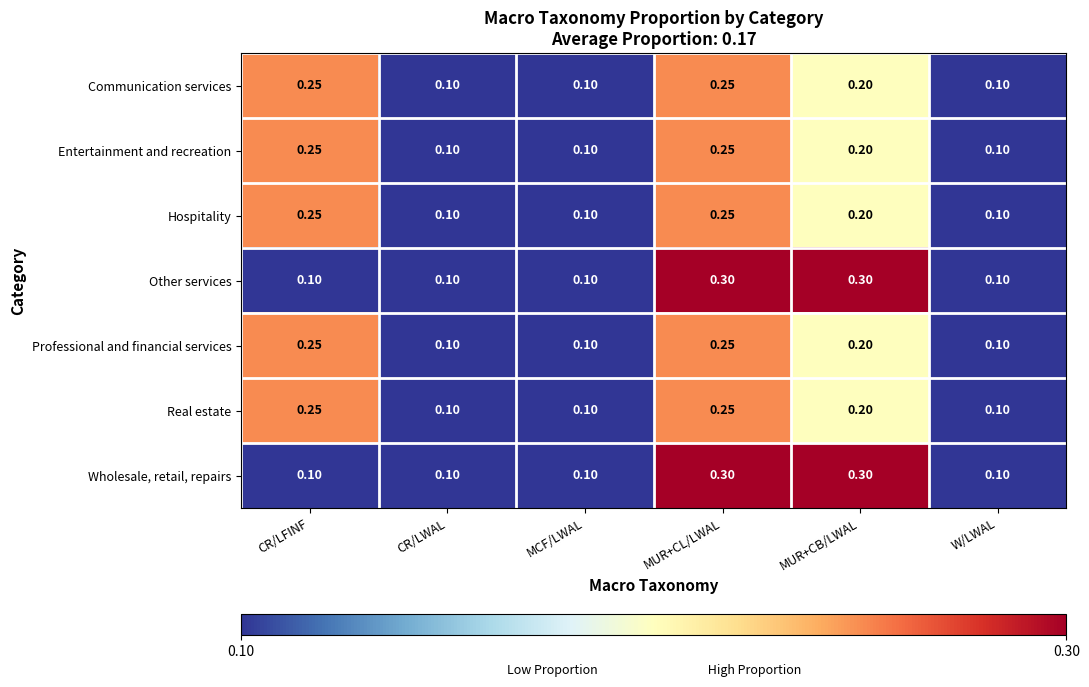

Is the value of Professional and financial services at CR/LWAL greater than the value of Communication services at MUR+CB/LWAL?

No